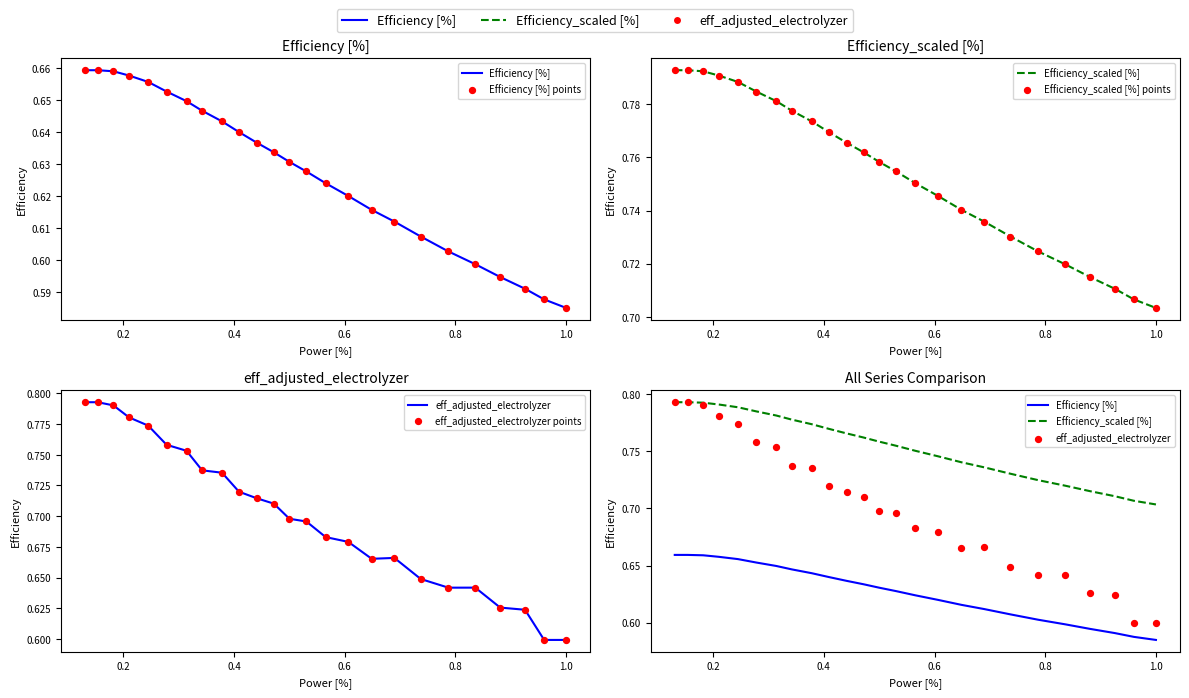

Which series has the widest spread of Y values?

eff_adjusted_electrolyzer